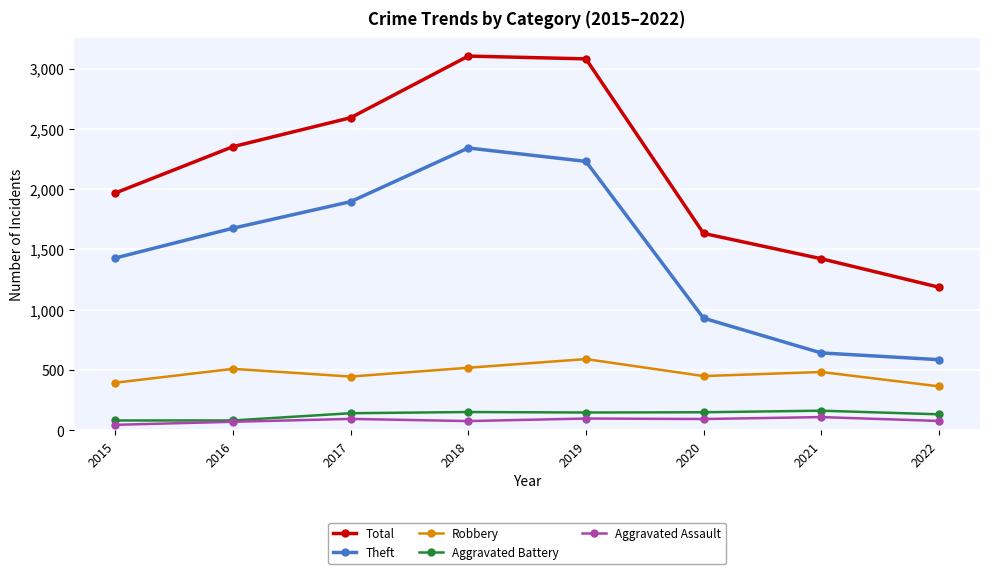

What is the minimum value shown in the chart?

46